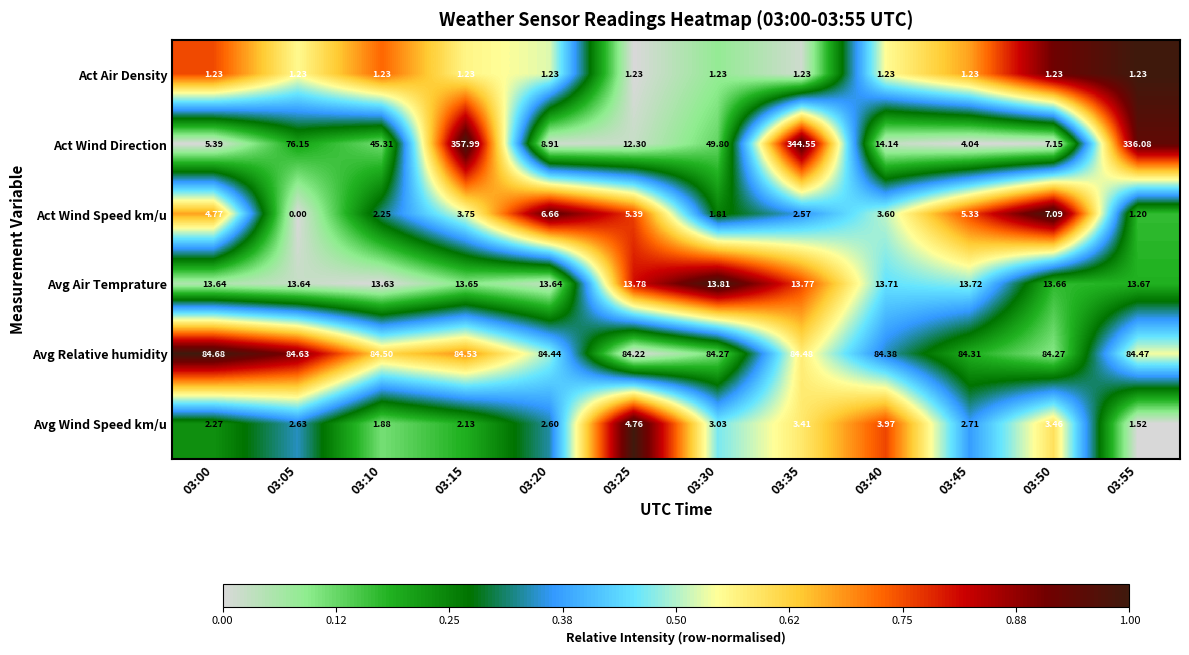

How many categories are shown in the chart?

12